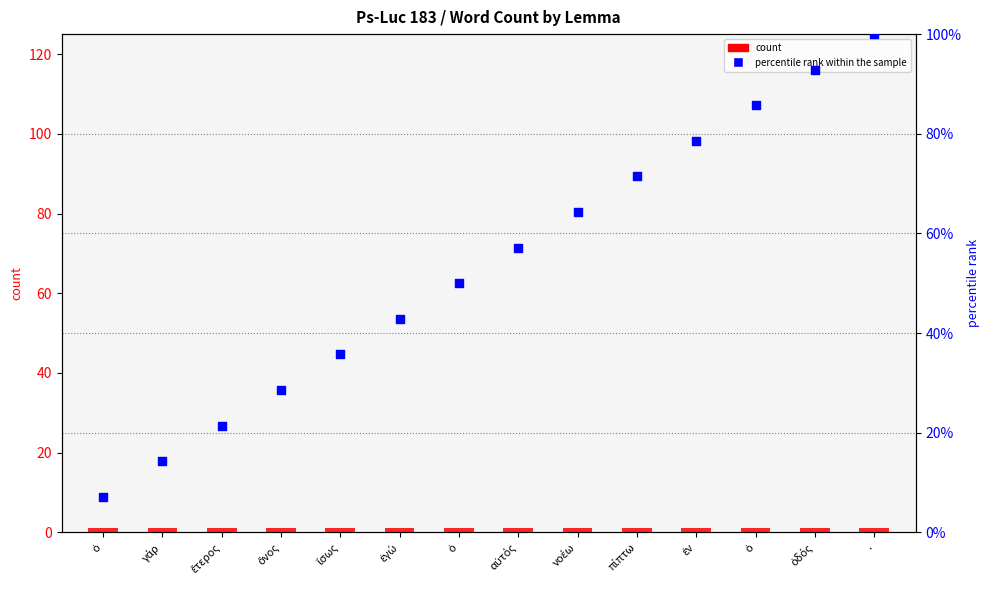

What are all the series names shown in the legend?

count, percentile rank within the sample